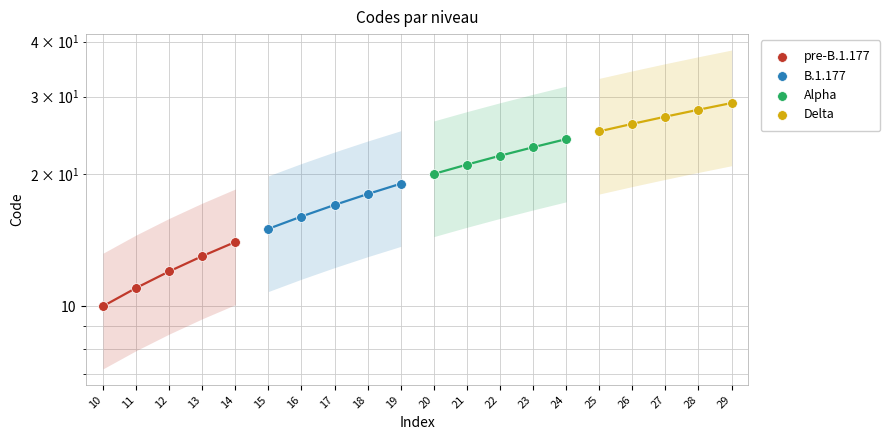

Which series contains the lowest Y value?

pre-B.1.177